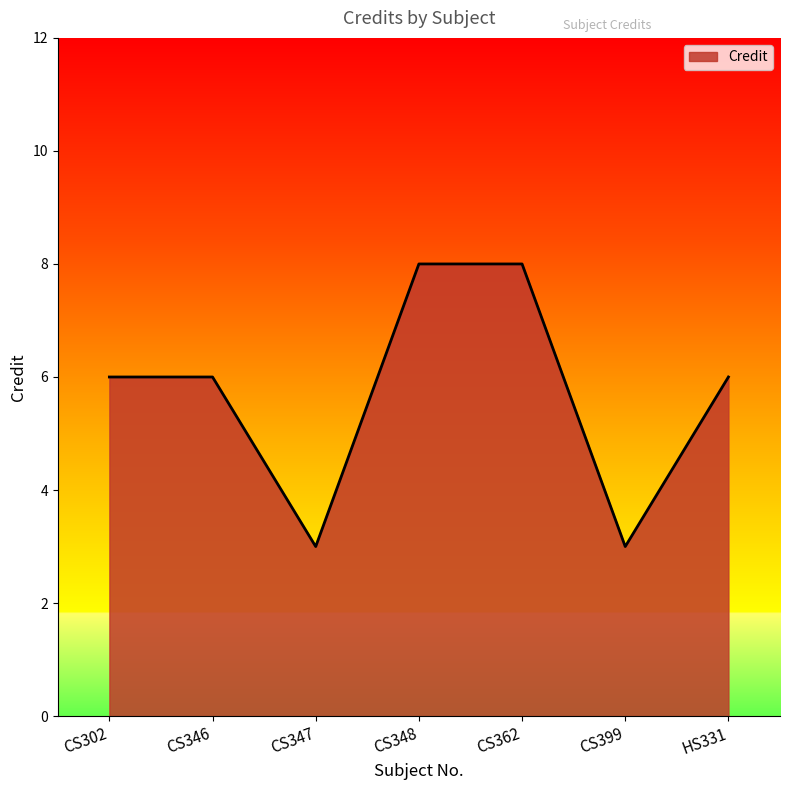

How many categories are shown in the chart?

7